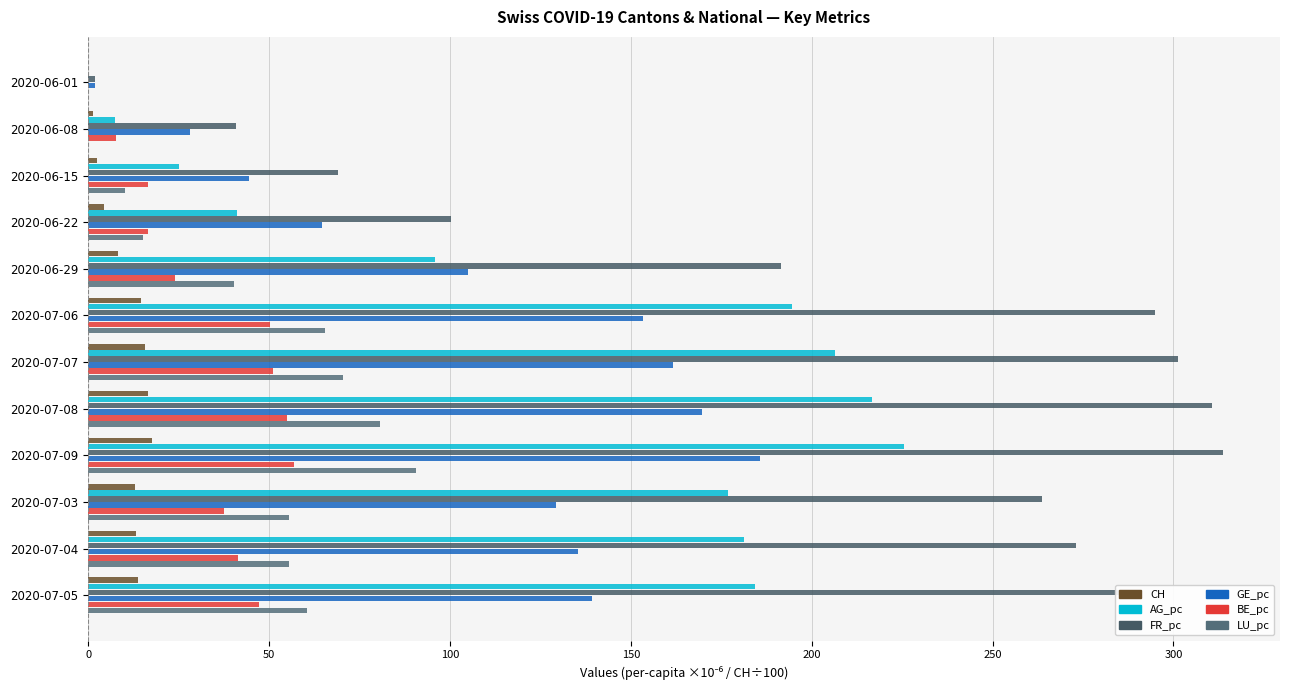

What are all the series names shown in the legend?

CH, AG_pc, FR_pc, GE_pc, BE_pc, LU_pc